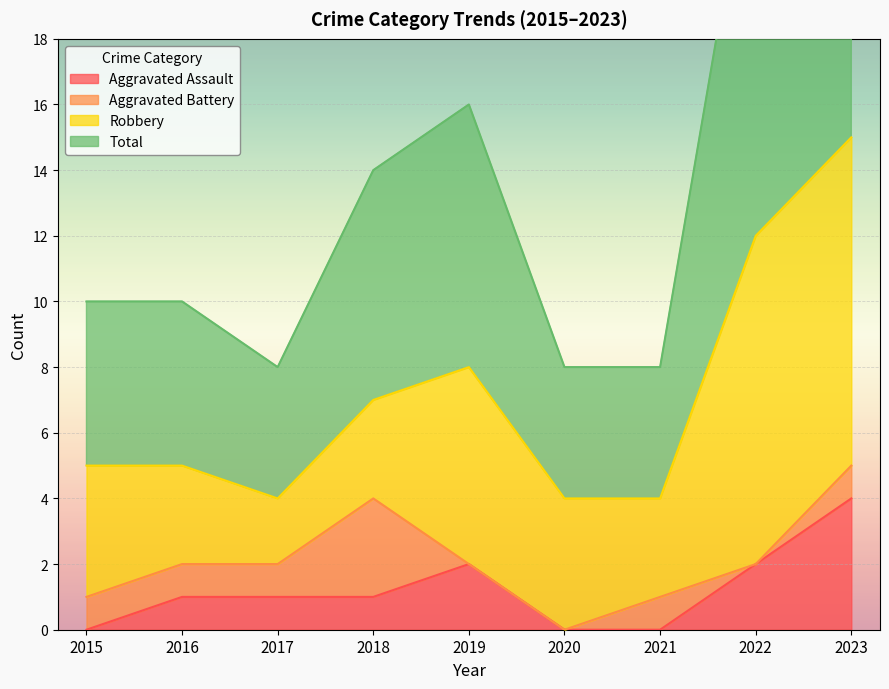

The Aggravated Assault series shows 2 at 2017. True or false?

False